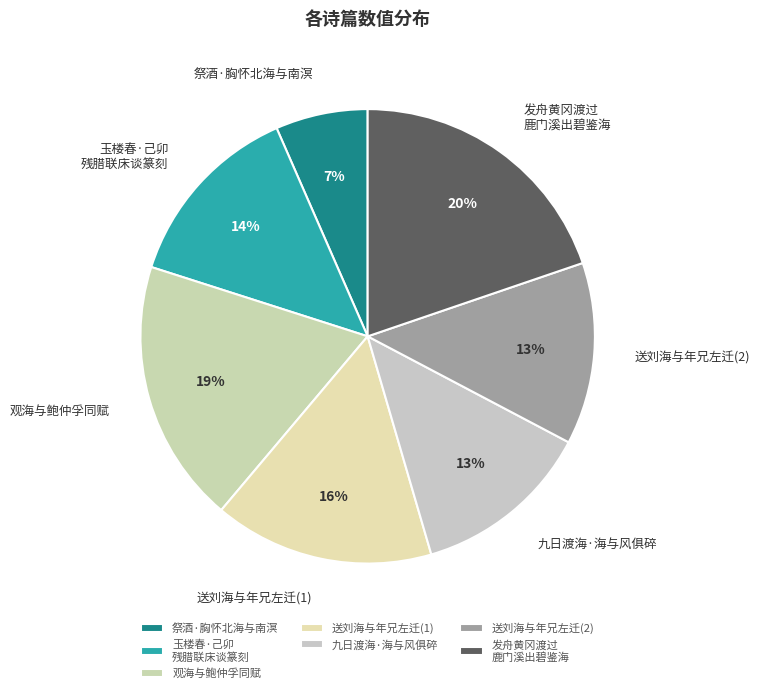

Does any single category account for the majority?

No